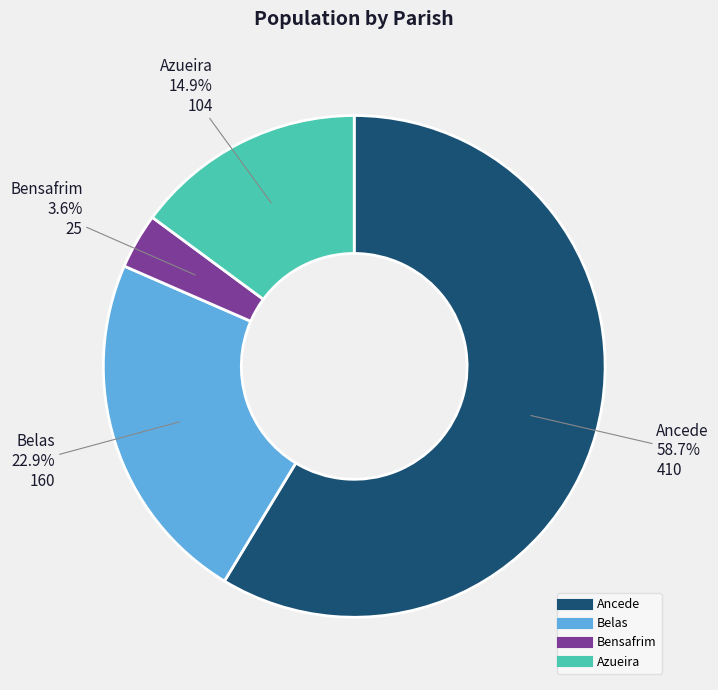

Count the number of slices in the pie.

4